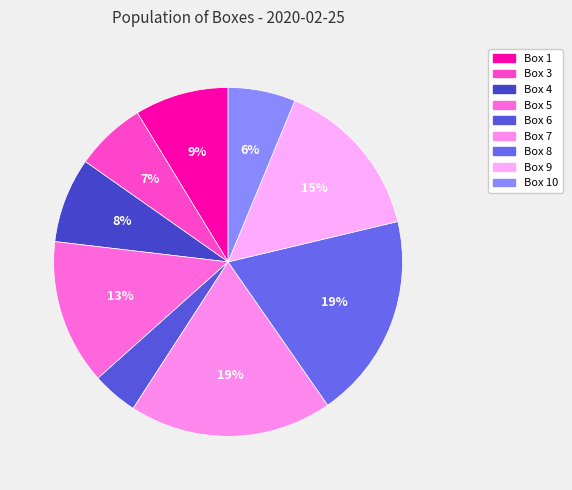

Is it true that Box 8 is 19% of the pie?

True